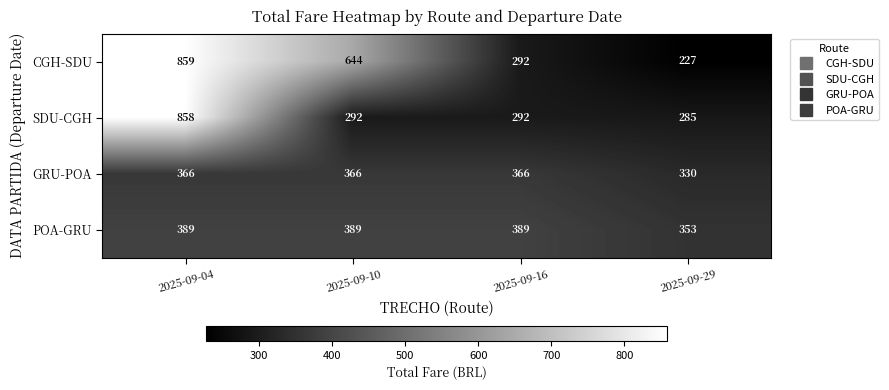

The value of POA-GRU at 2025-09-10 is 389. True or false?

True